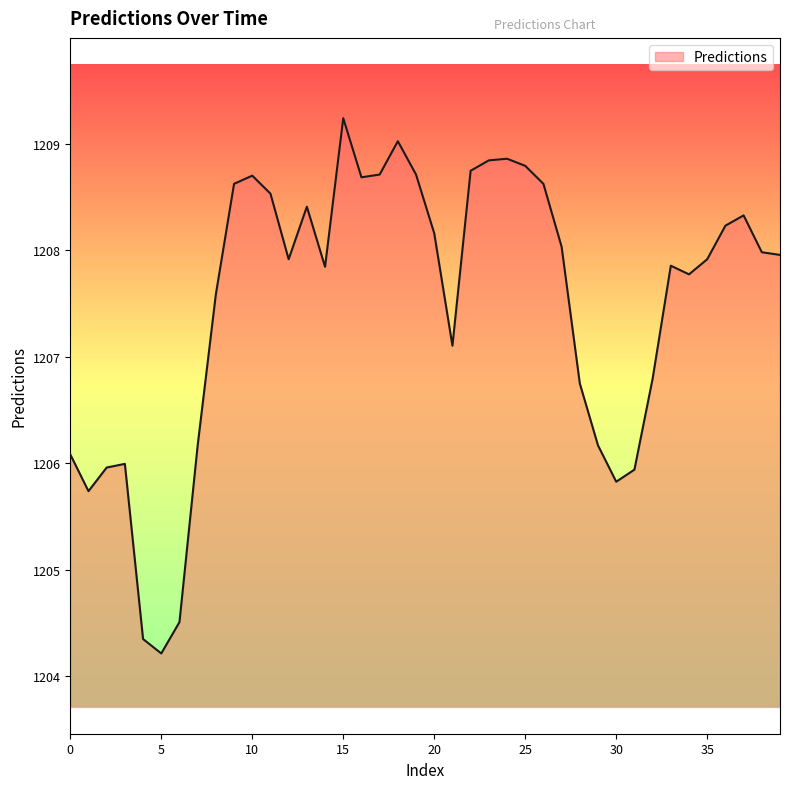

What is the smallest value displayed?

1204.2